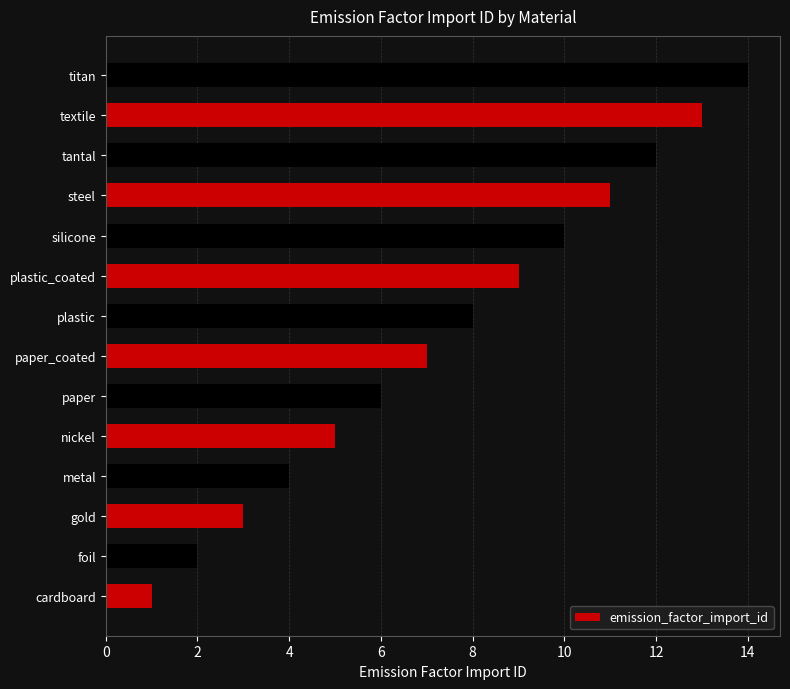

Where is the data nearest to the value 7?

paper_coated